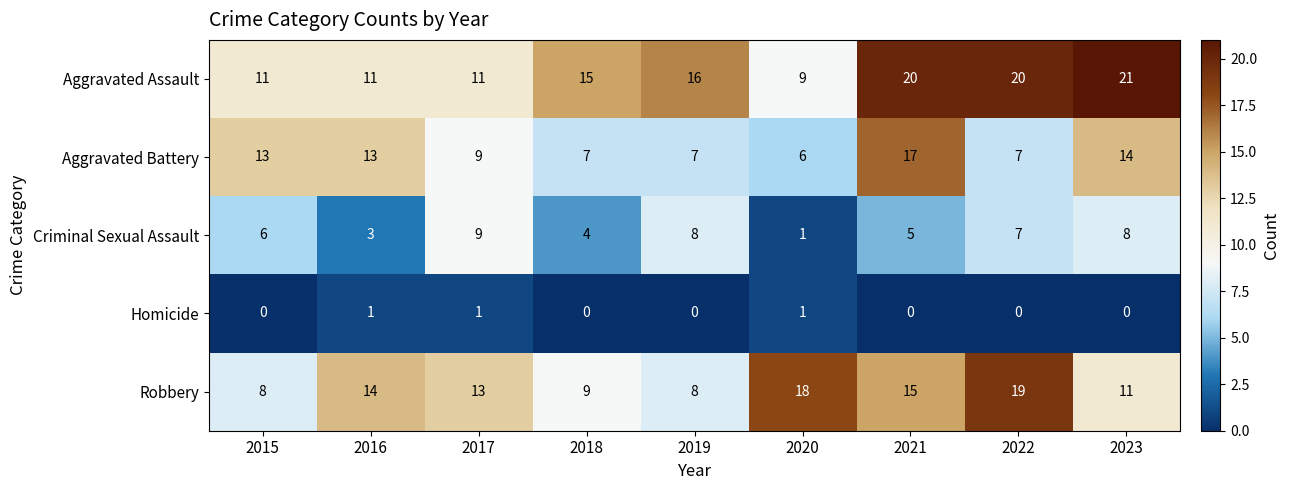

Which category has the highest value across all series?

2023